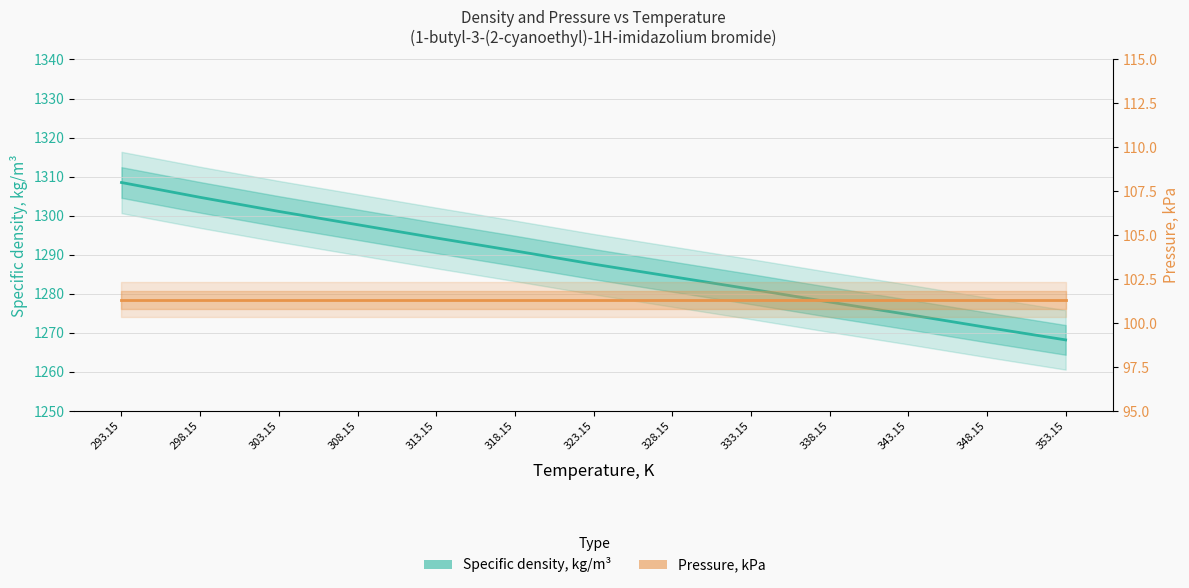

What is the sum of all Specific density, kg/m³ values?

16742.7